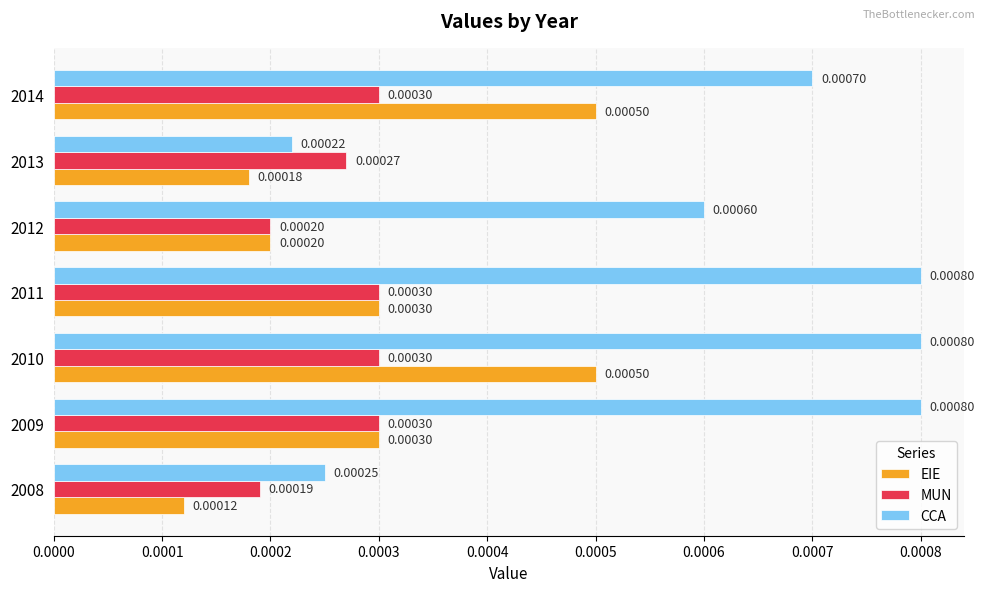

Which series has the widest spread of values?

CCA